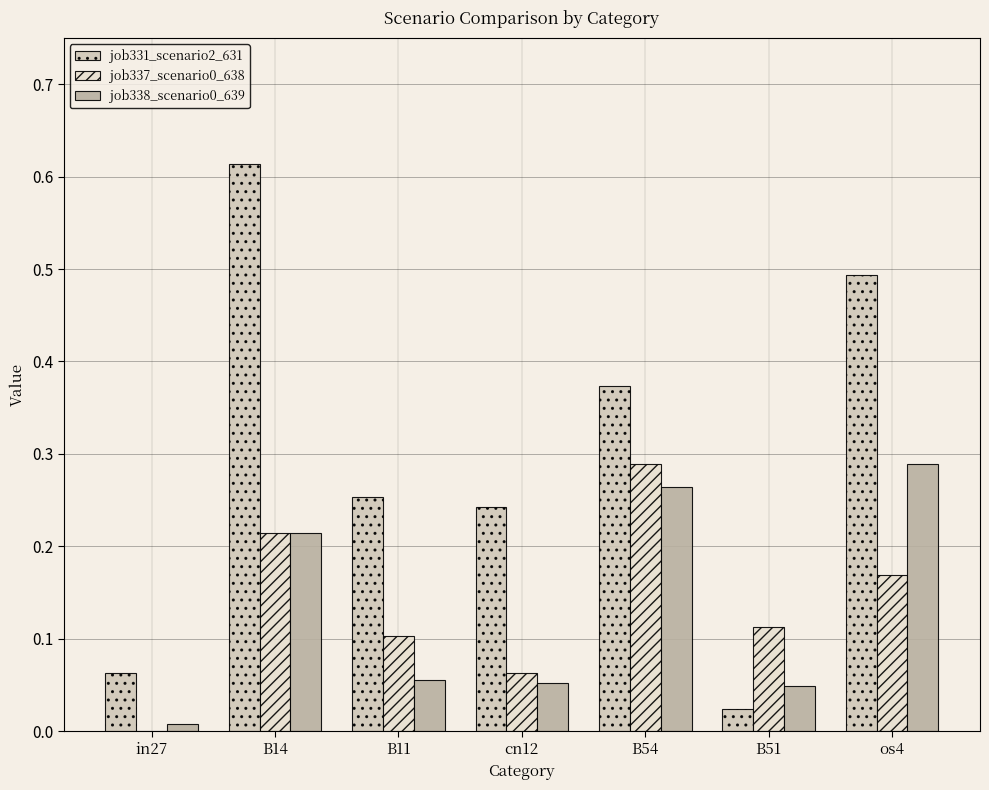

How many categories are shown in the chart?

7